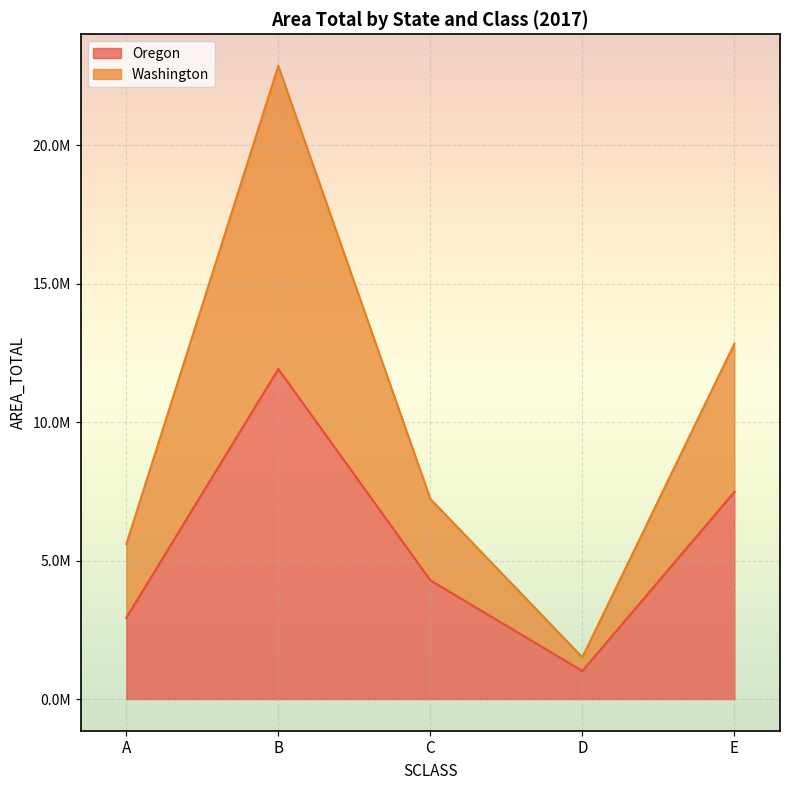

The Washington series shows 9485496.9 at A. True or false?

False